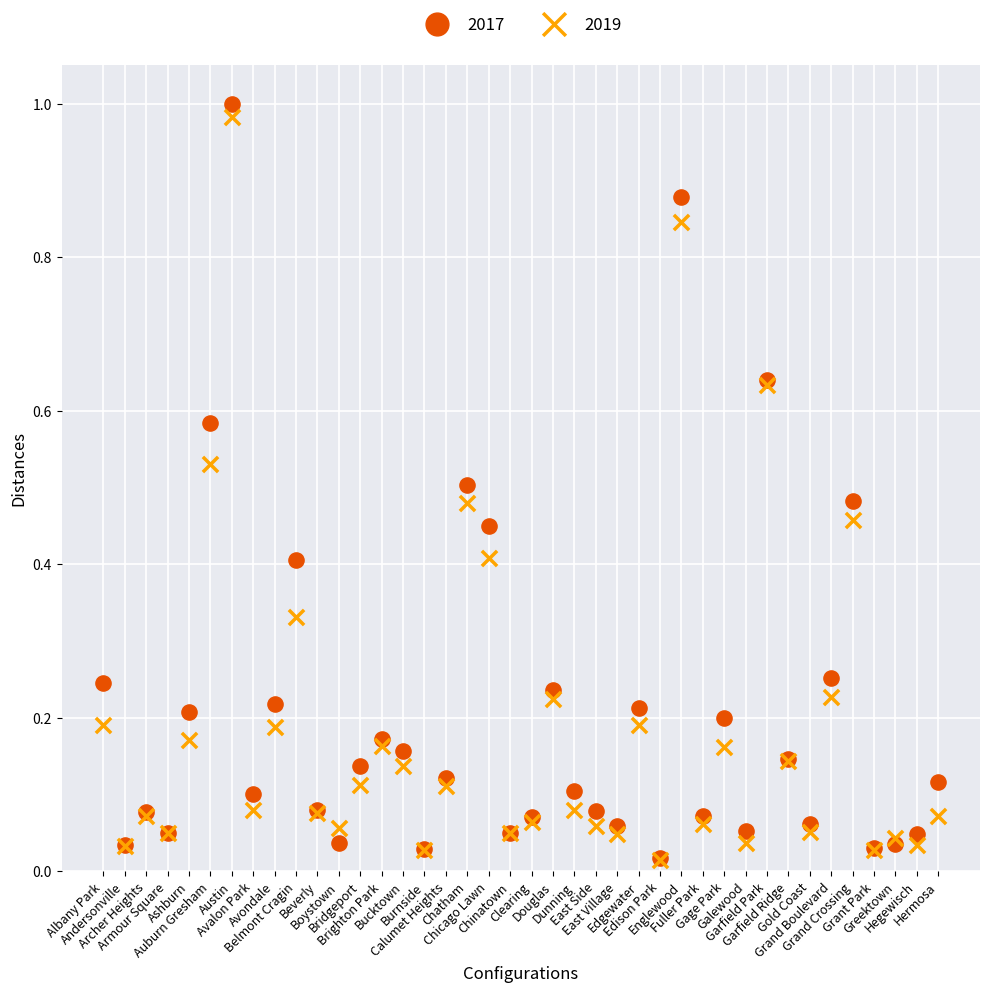

Which series contains the highest Y value?

2017